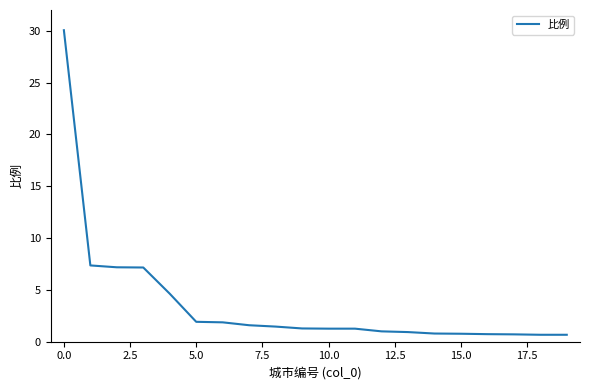

What is the smallest value displayed?

0.7